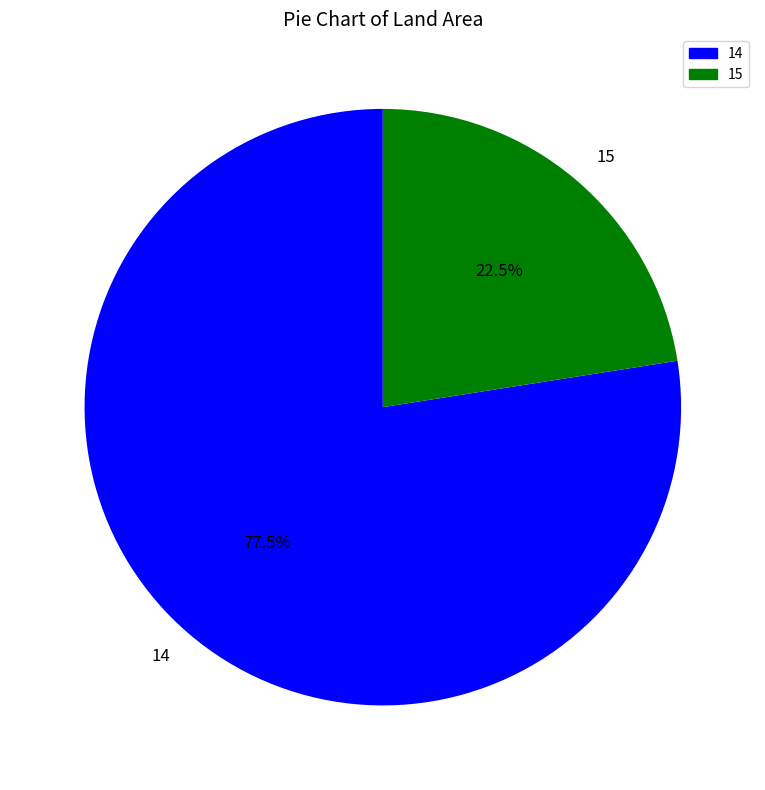

Approximately how many times larger is the value at 14 compared to 15?

3.4